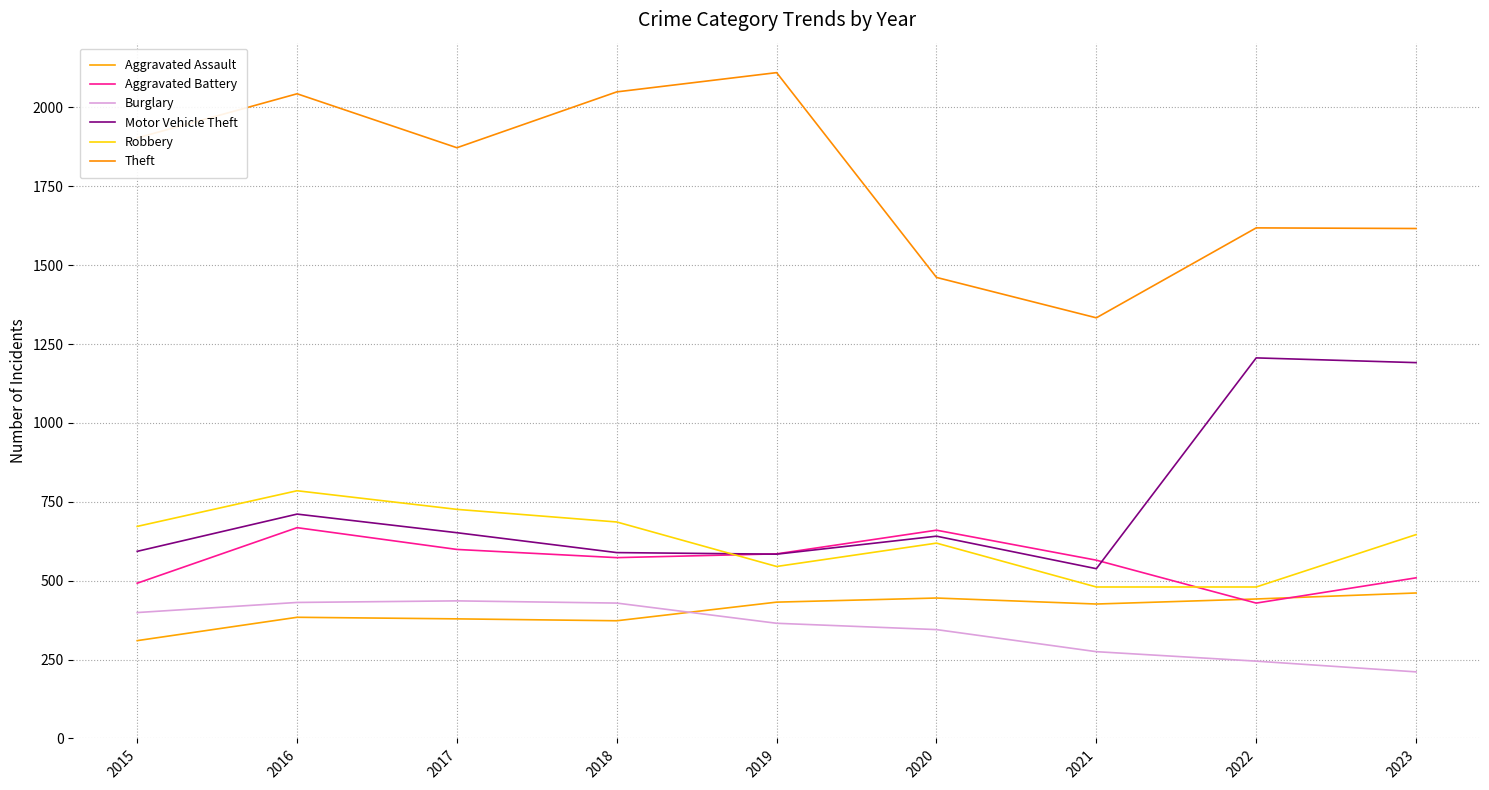

At which label does Robbery first exceed 646?

2015